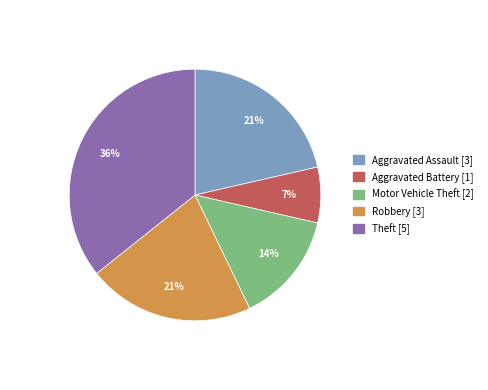

The Robbery slice represents 32% of the pie. True or false?

False